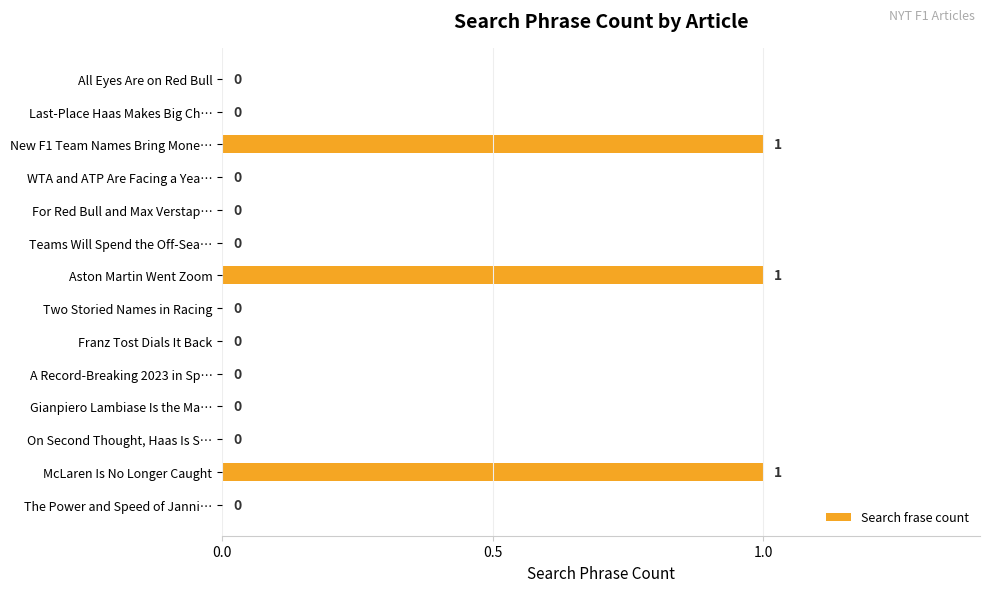

Is it true that the value at Two Storied Names in Racing is 0?

True